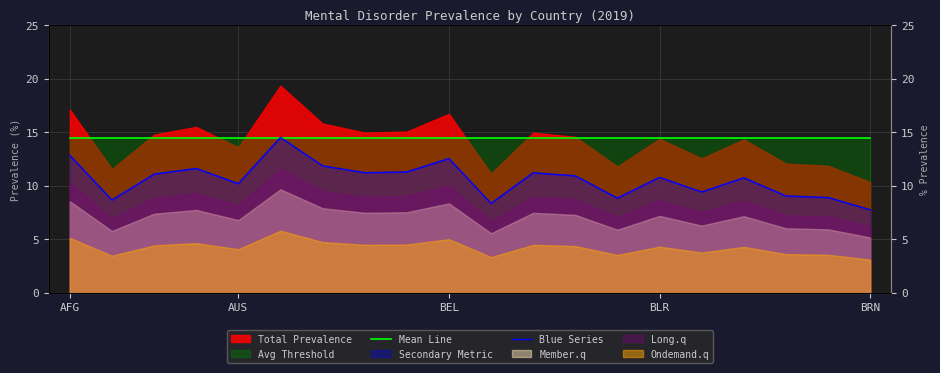

Is it true that Blue Series equals 19.9 at 11?

False